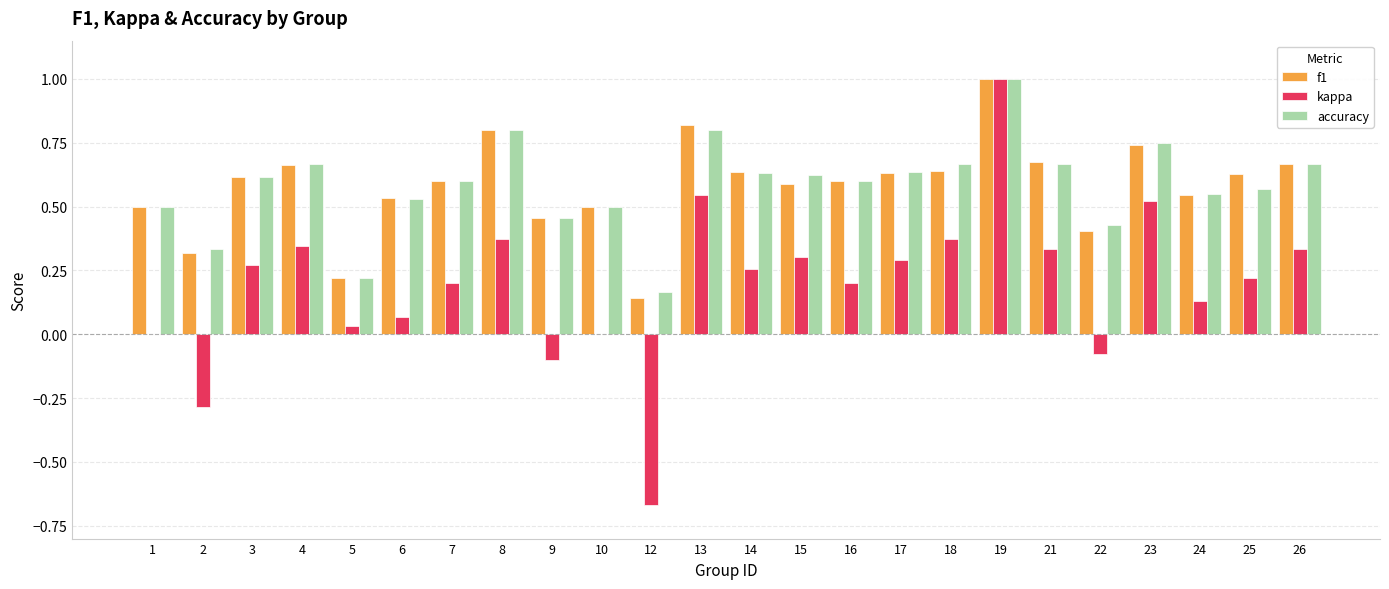

Is it true that kappa equals -0.4 at 2?

False